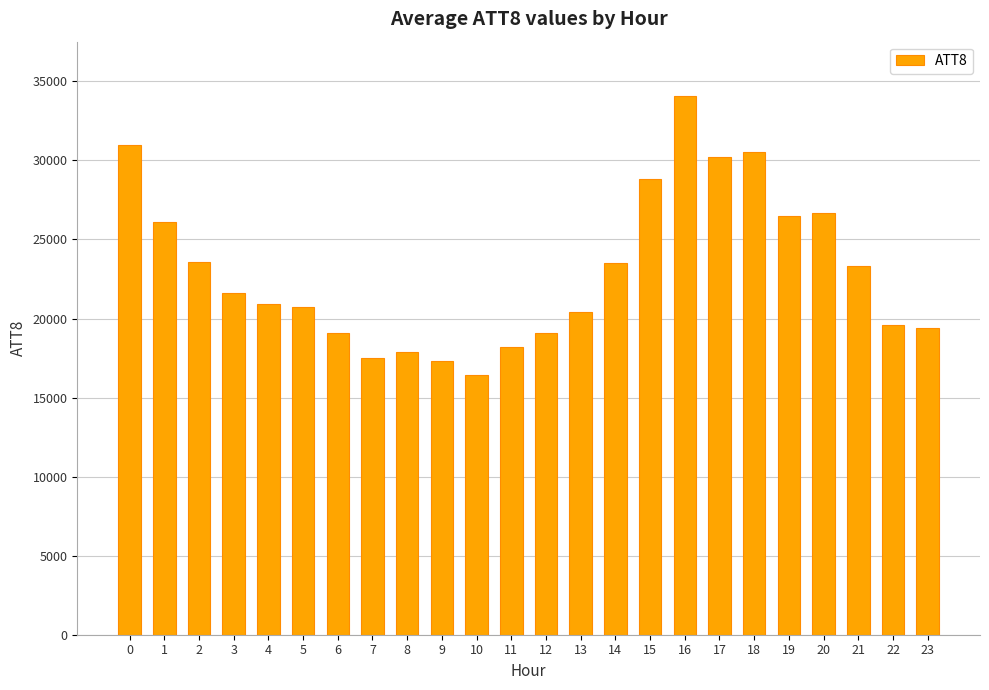

True or false: the data shows 31530 at 3.

False